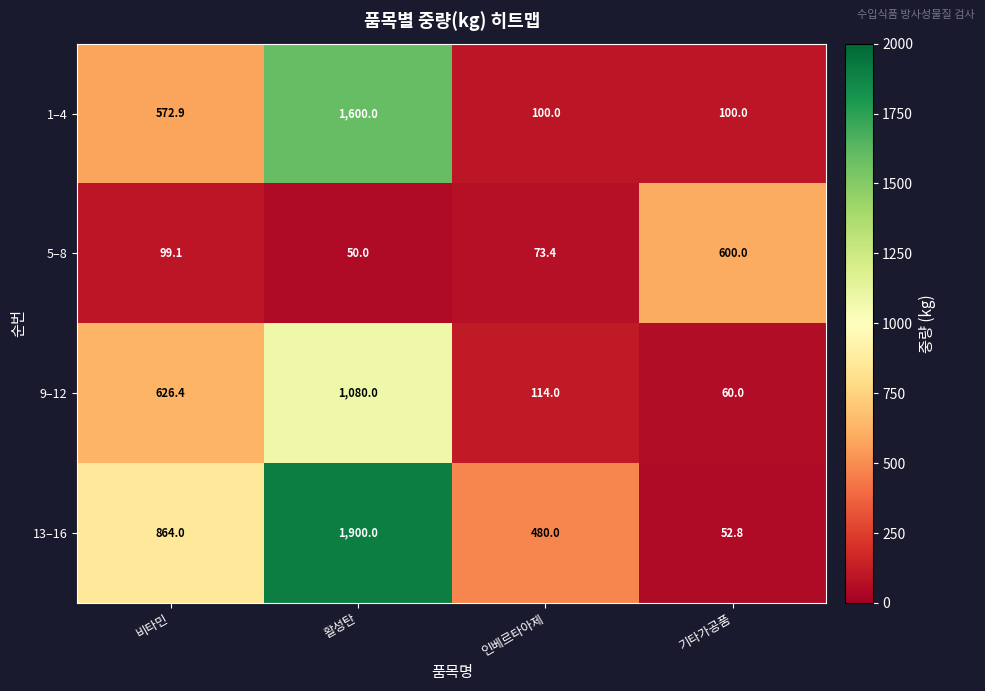

What is the difference between the second highest and second lowest values in the 9–12 series?

512.4